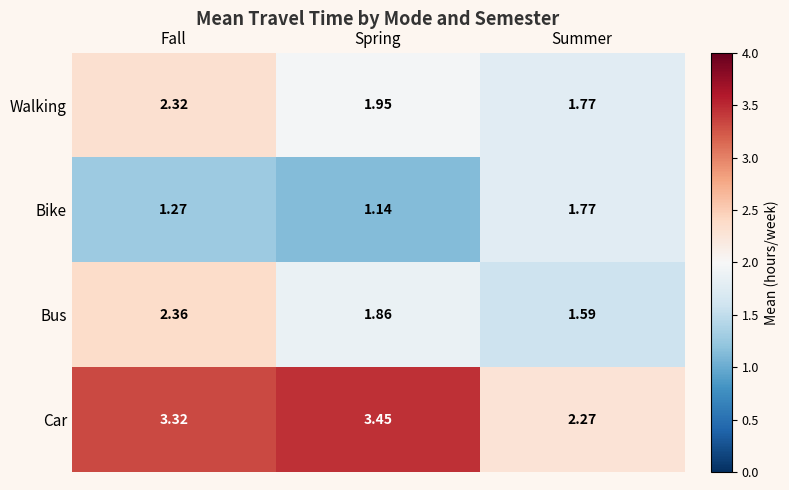

List the series in order of their peak value, highest first.

Car, Bus, Walking, Bike